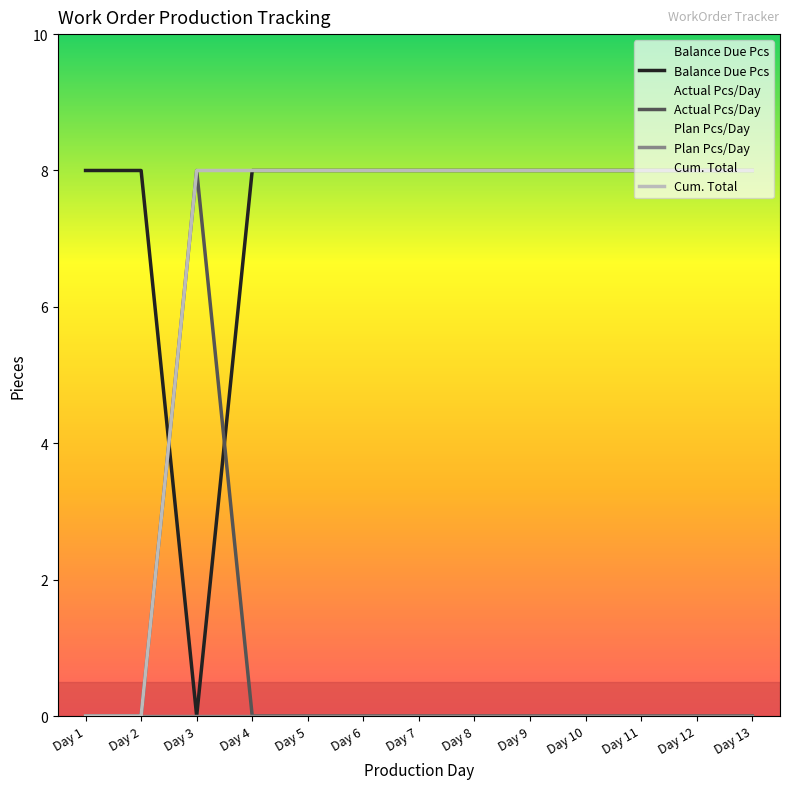

At Day 8, list the series in order from smallest to largest.

Actual Pcs/Day, Plan Pcs/Day, Balance Due Pcs, Cum. Total